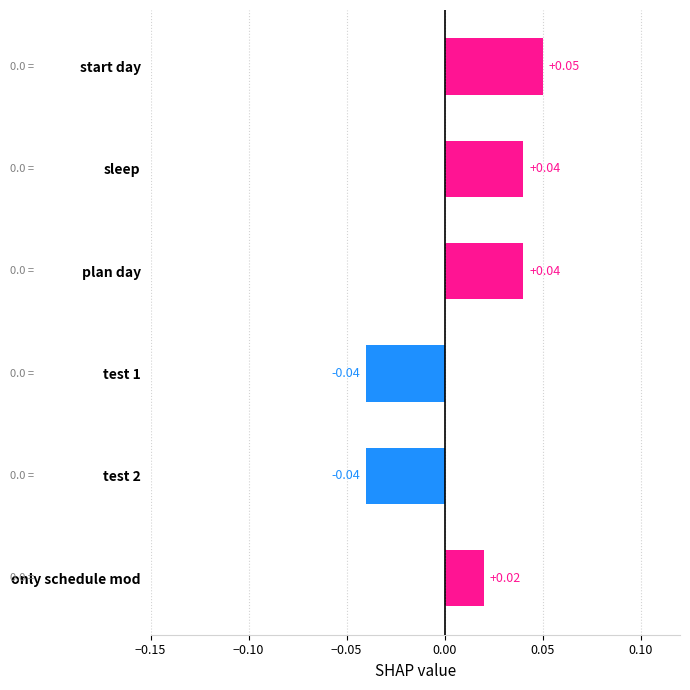

Which category has the highest value across all series?

start day